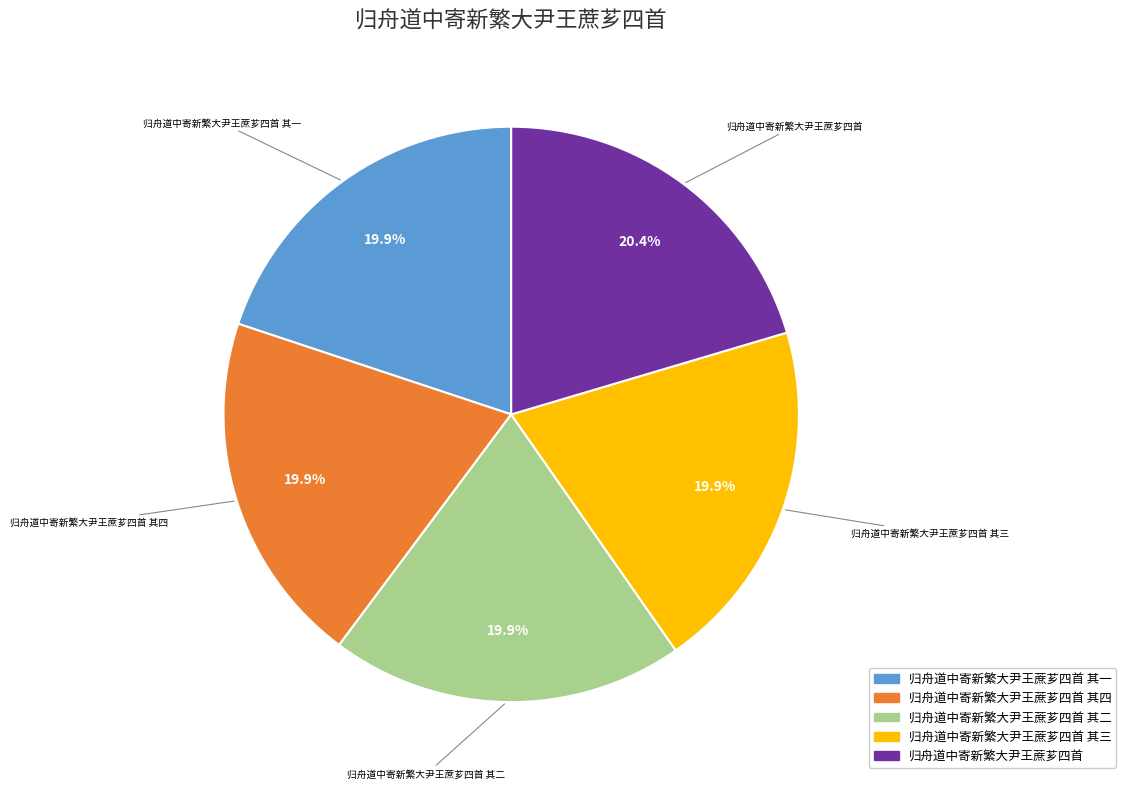

Does any single category account for the majority?

No